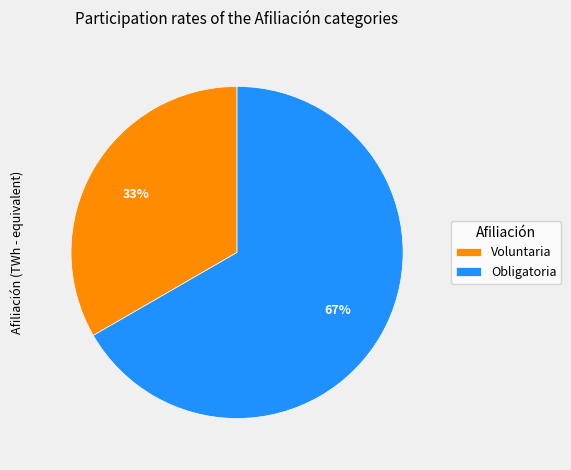

Rank the categories by value from highest to lowest.

Obligatoria, Voluntaria